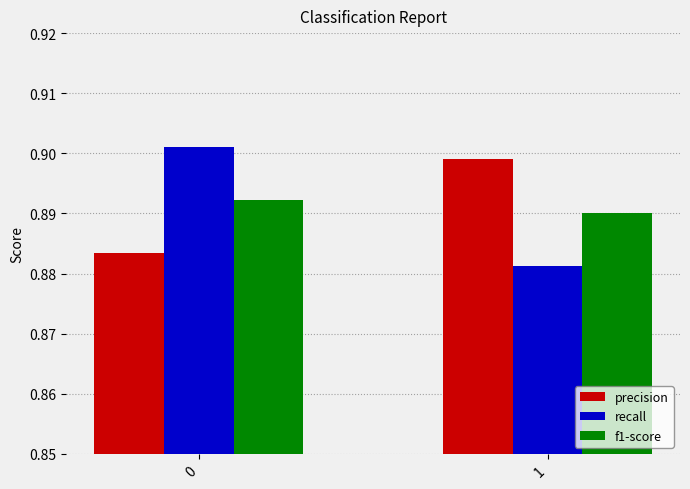

Is it true that recall equals 1.2 at 0?

False